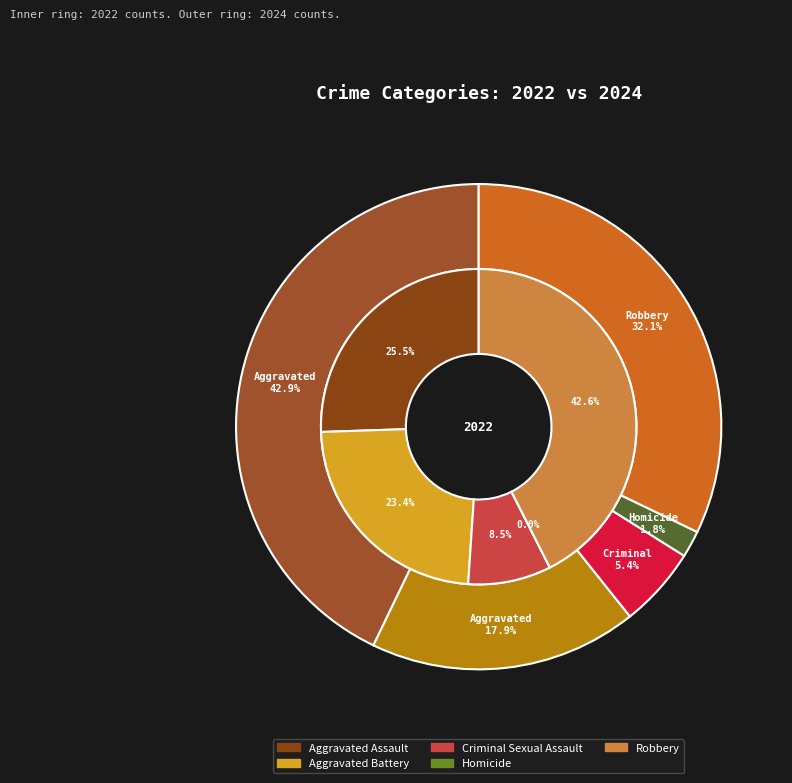

Is there any slice that represents more than half of the pie?

No